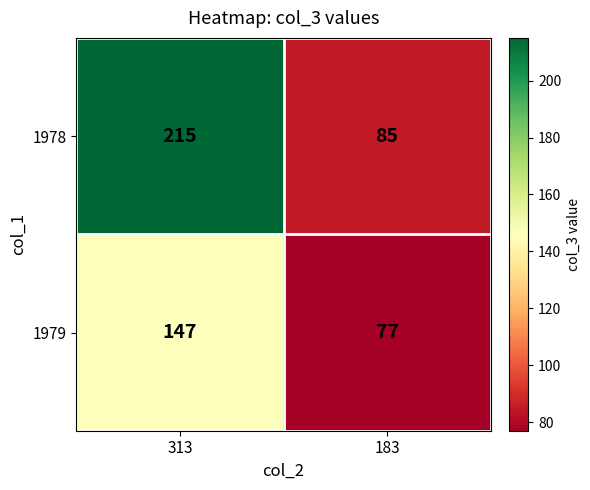

Which category has the highest value across all series?

313